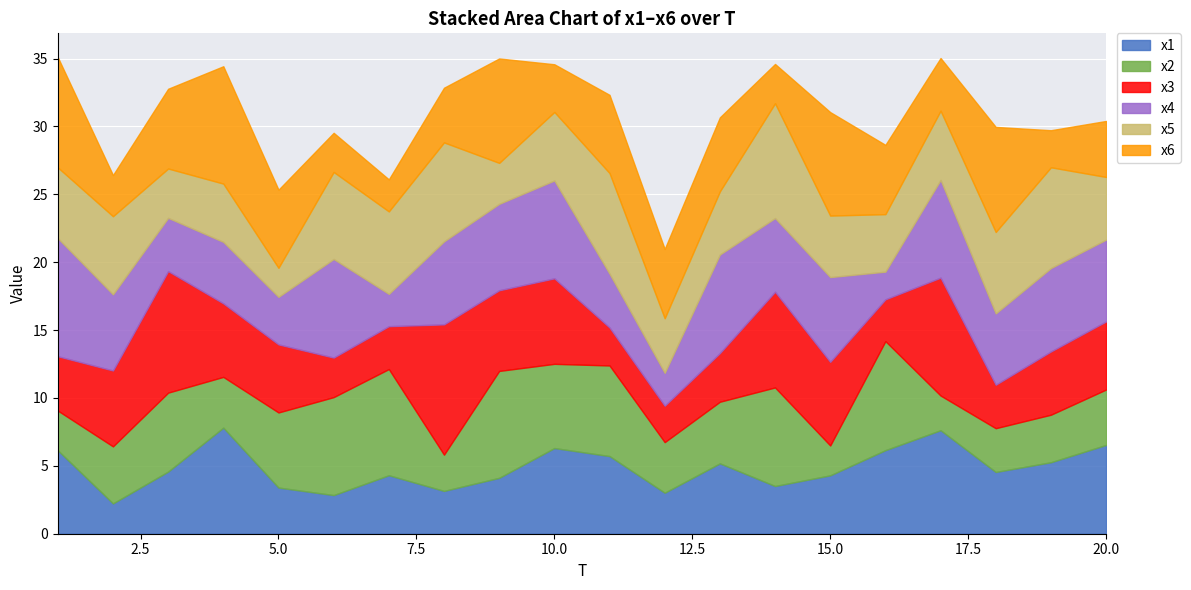

True or false: x1 and x6 cross at least once.

True